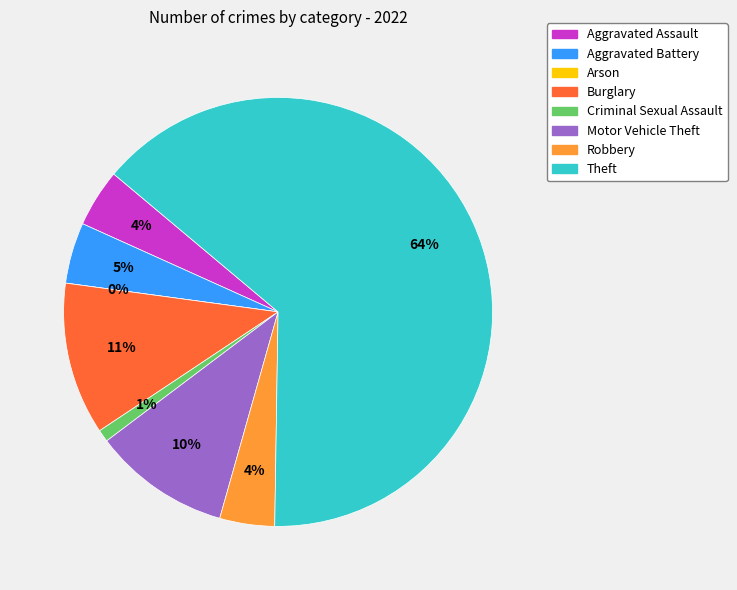

Which category has the smallest portion of the pie?

Arson